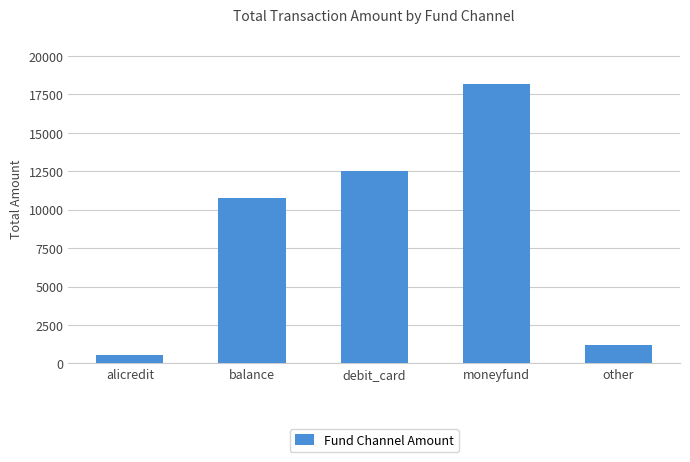

Where does the data first go above 10735?

balance